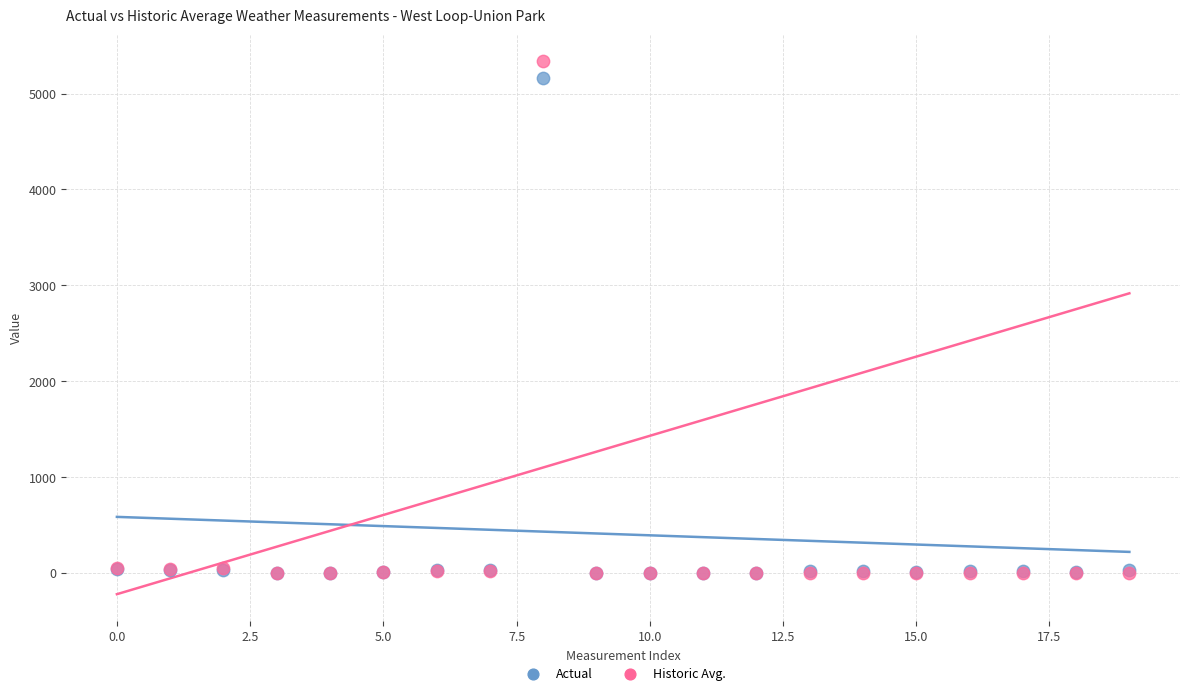

Across all series, what Y value is closest to 2671?

5164.0